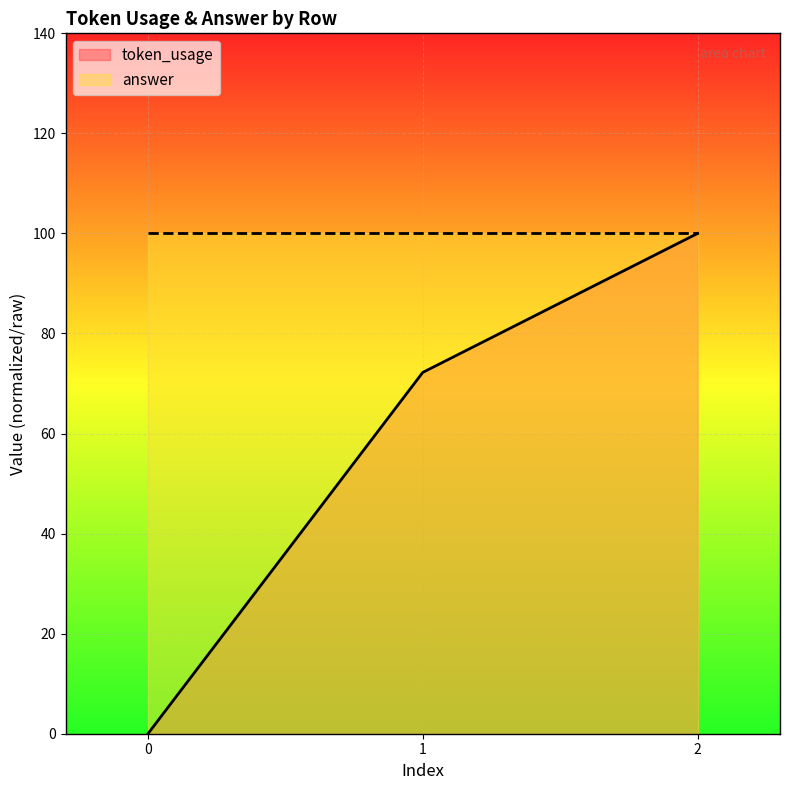

At which label is the value closest to 49?

1